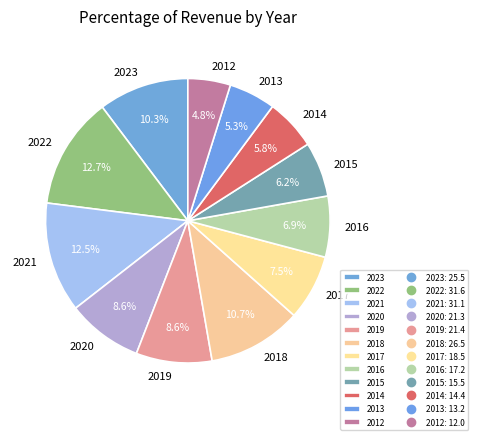

Between 2016 and 2014, which is larger?

2016